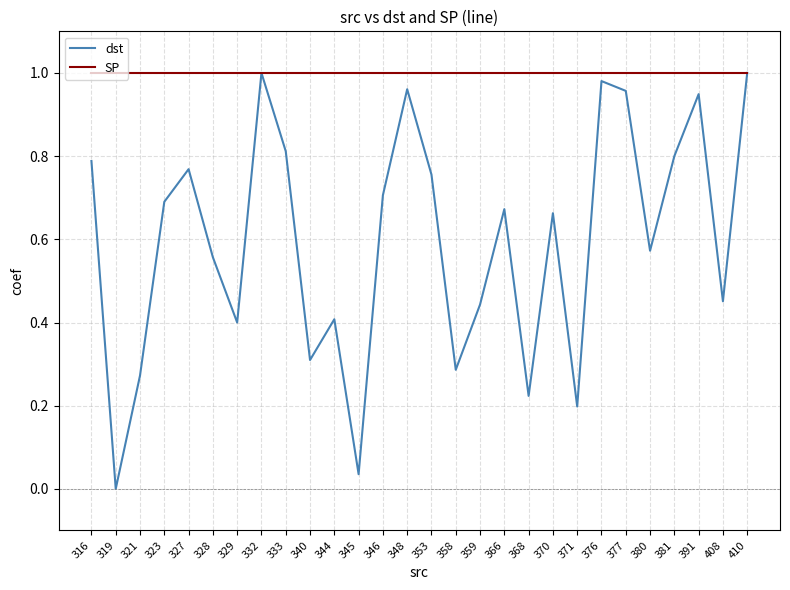

At which category does the chart reach its minimum across all series?

319